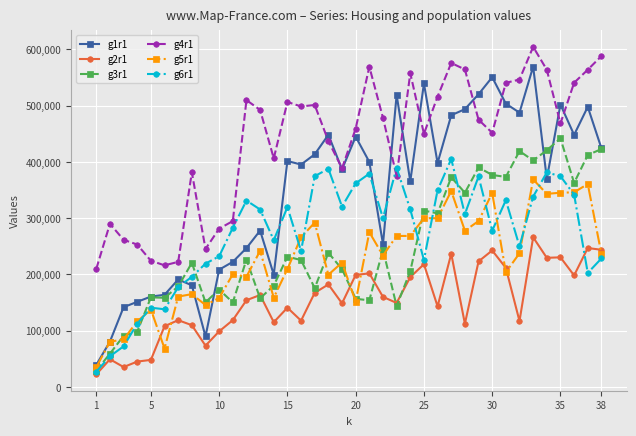

True or false: g4r1 and g3r1 intersect in this chart.

False